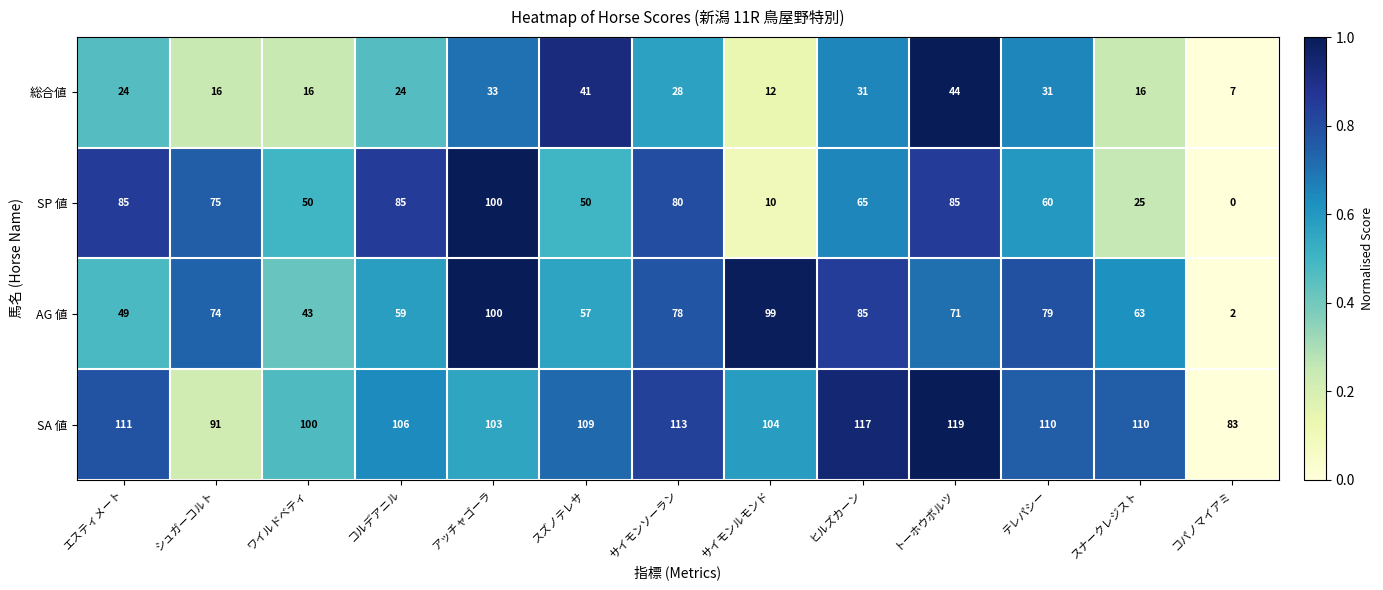

What is the approximate value of SP 値 at ワイルドベティ?

50